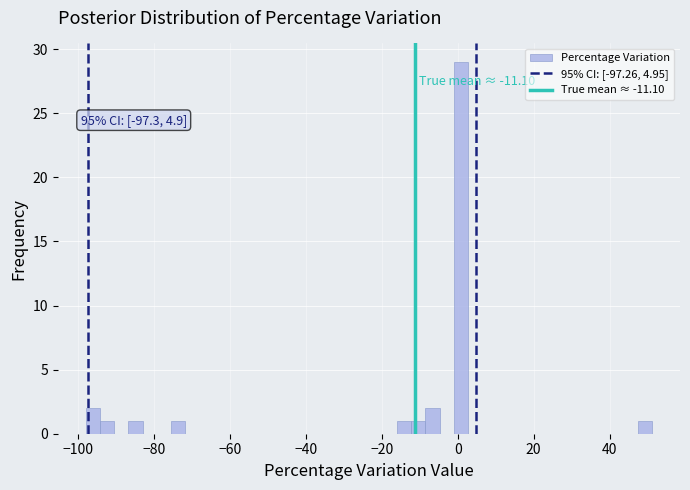

Read against the x-axis, roughly where is the centre of the tallest bar?

0